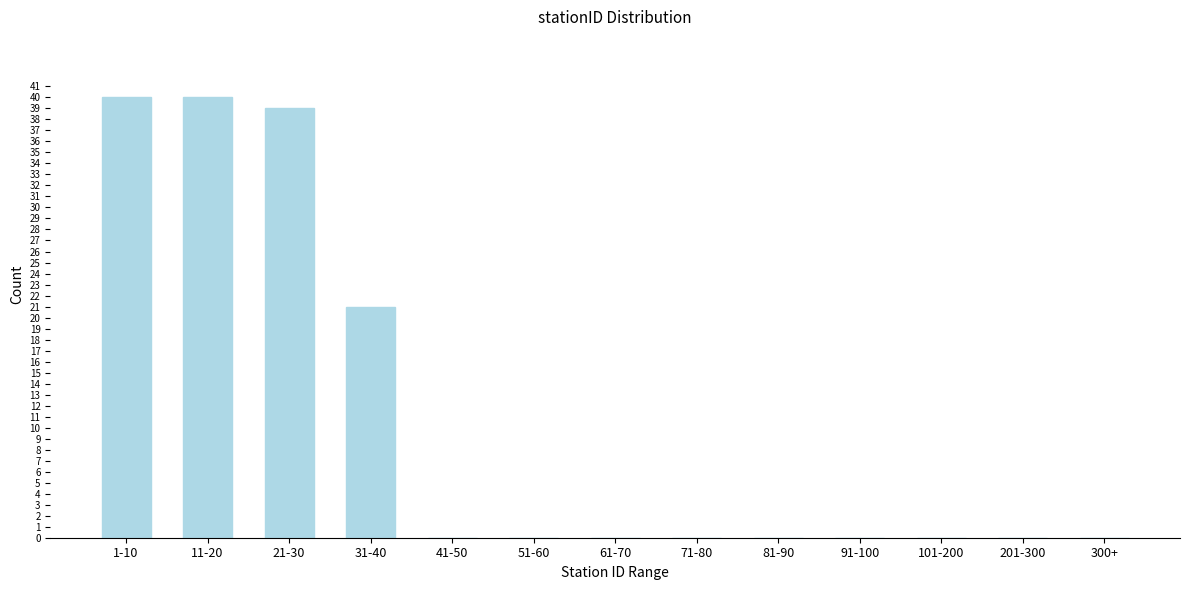

Reading left to right, list all the values displayed in this chart.

1-10=40	11-20=40	21-30=39	31-40=21	41-50=0	51-60=0	61-70=0	71-80=0	81-90=0	91-100=0	101-200=0	201-300=0	300+=0